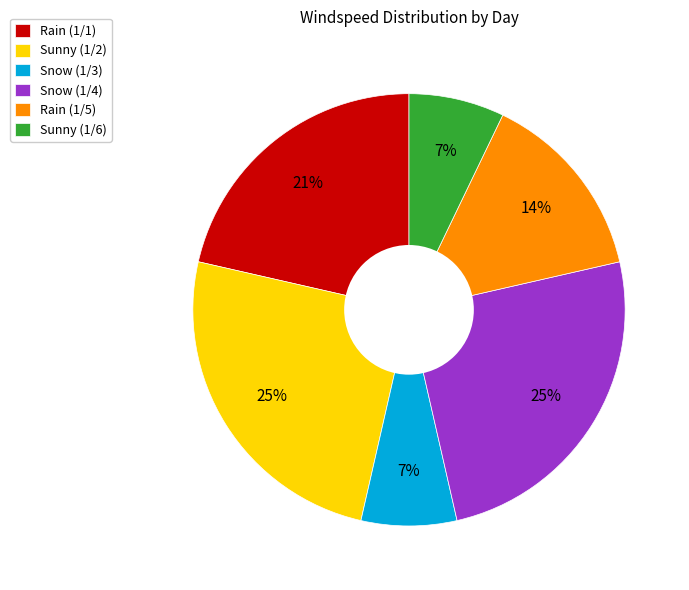

The Sunny (1/2) slice represents 25% of the pie. True or false?

True